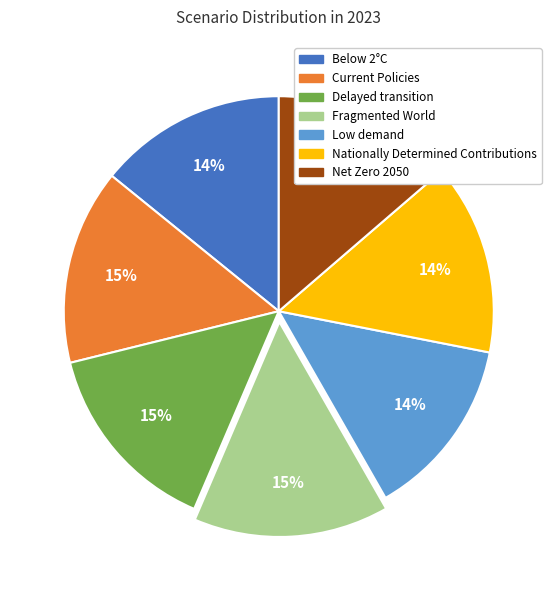

Do Net Zero 2050 and Current Policies together represent more than half of the pie?

No